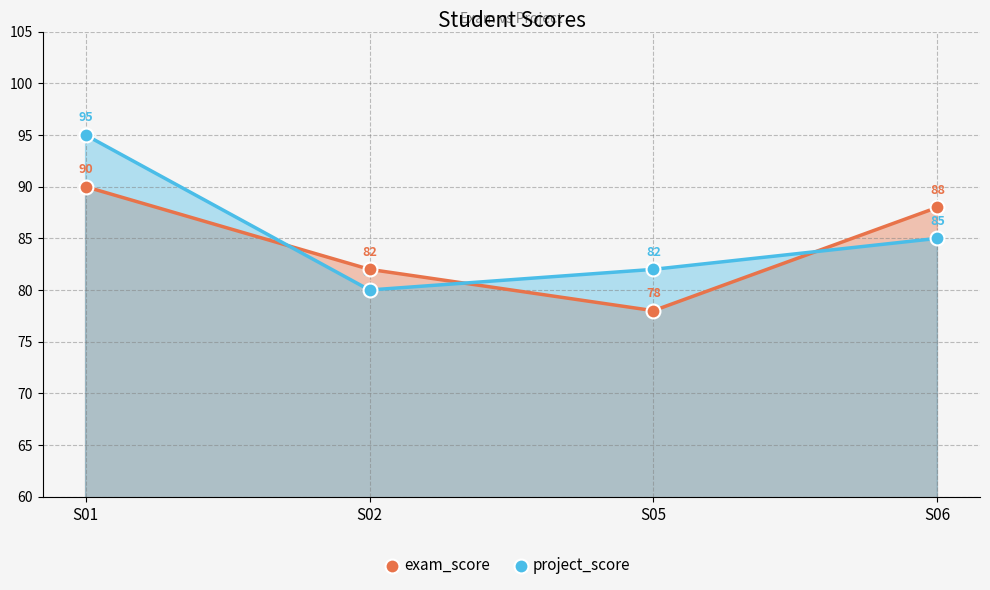

Rank the categories by exam_score value from highest to lowest.

S01, S06, S02, S05